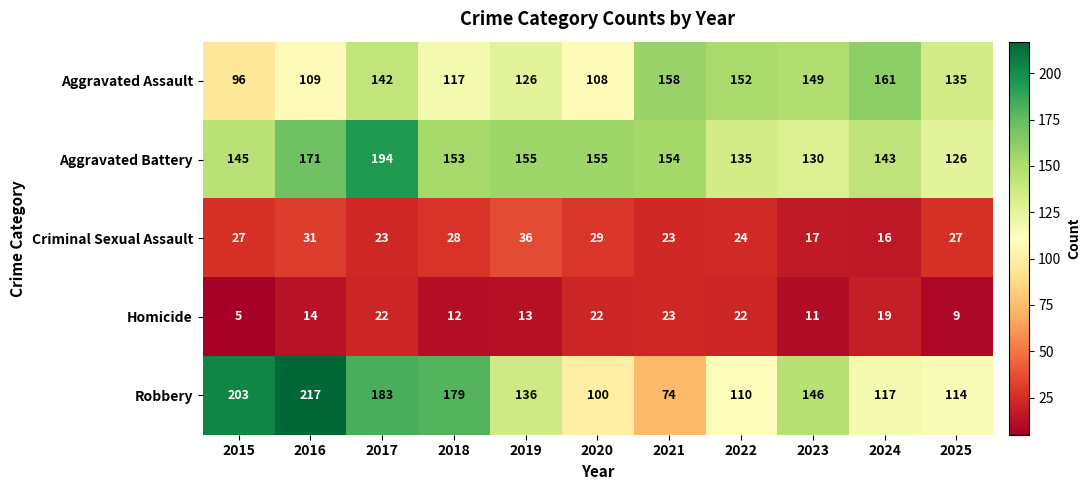

The value of Aggravated Assault at 2017 is 142. True or false?

True